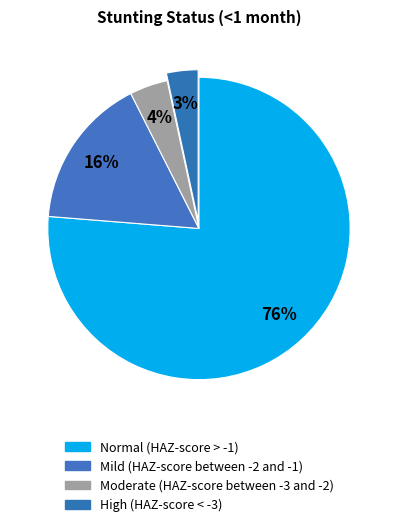

Between High (HAZ-score < -3) and Normal (HAZ-score > -1), which is larger?

Normal (HAZ-score > -1)